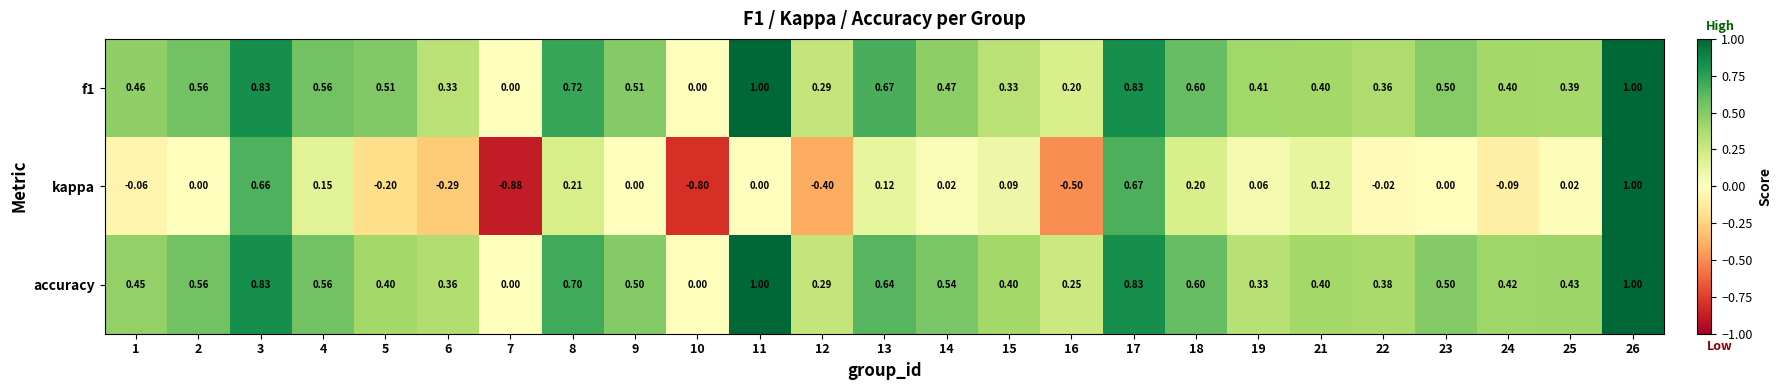

Is the value of kappa at 13 greater than the value of accuracy at 19?

No